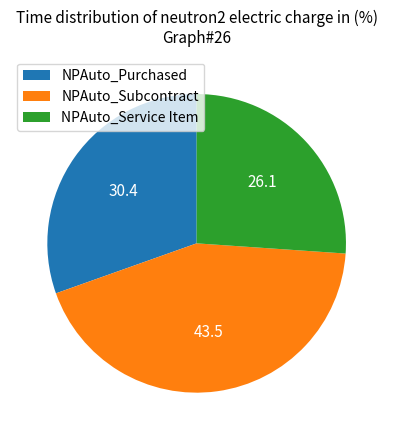

The NPAuto_Subcontract slice represents 43% of the pie. True or false?

True